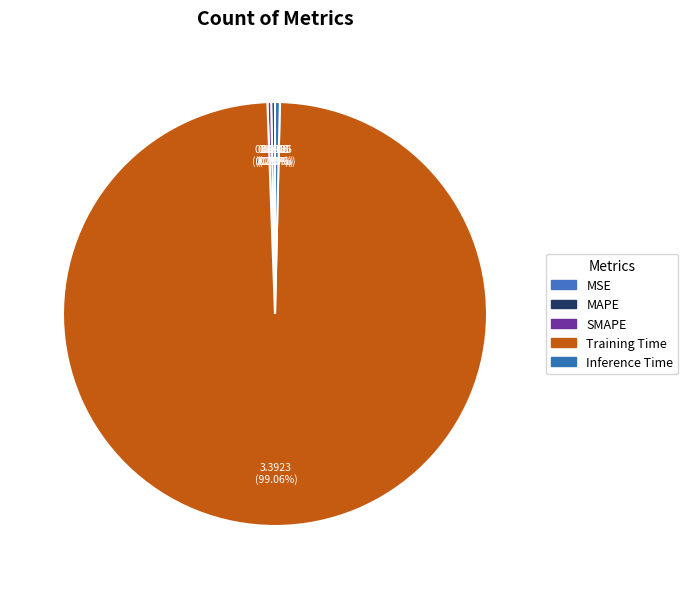

How many slices are in this pie chart?

5